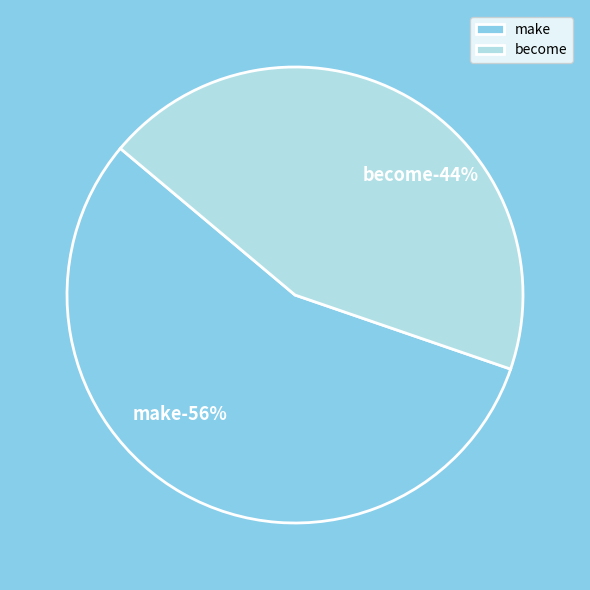

Is it true that make is 56% of the pie?

True